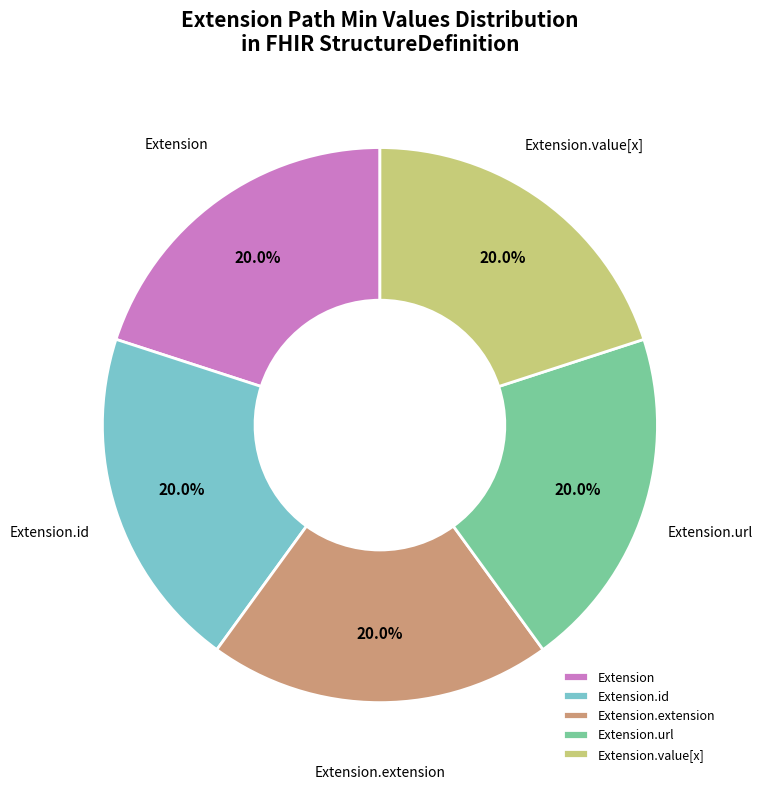

How many segments does this pie chart have?

5